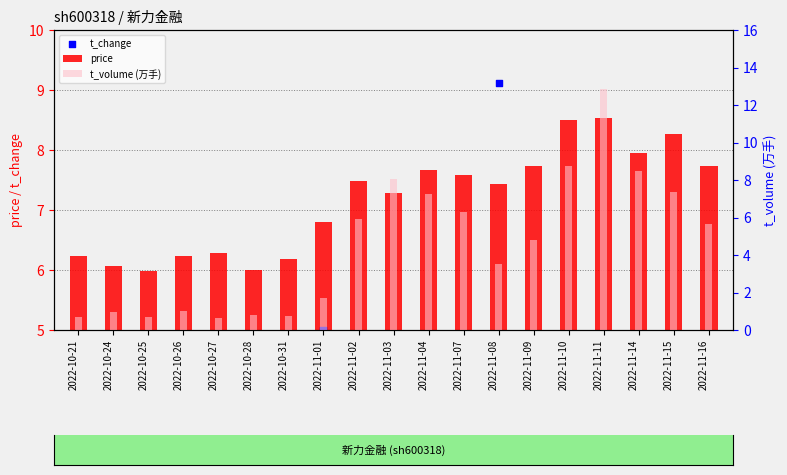

Is the value of t_change at 2022-11-08 greater than the value of t_volume (万手) at 2022-11-07?

Yes